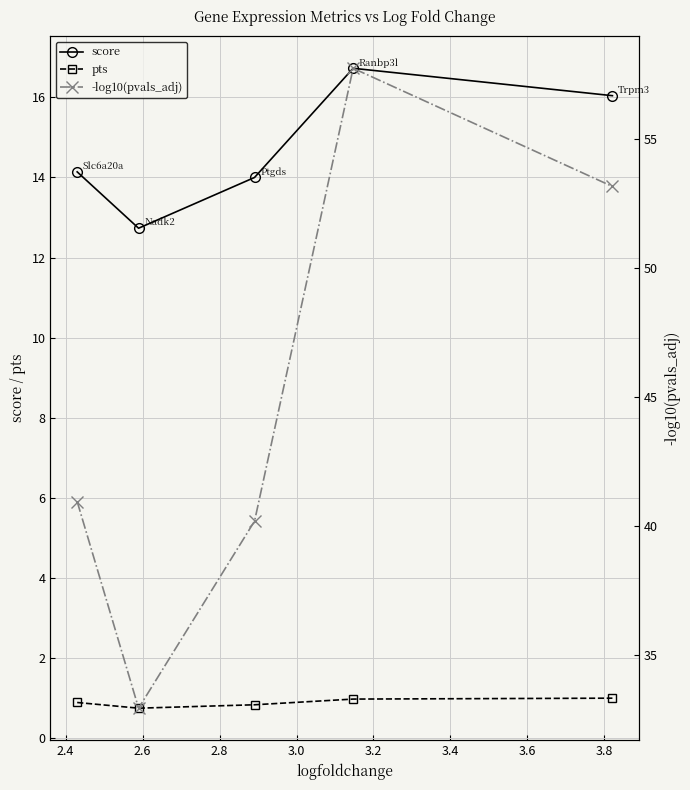

In score, how many points are higher than both neighbors (excluding endpoints)?

1